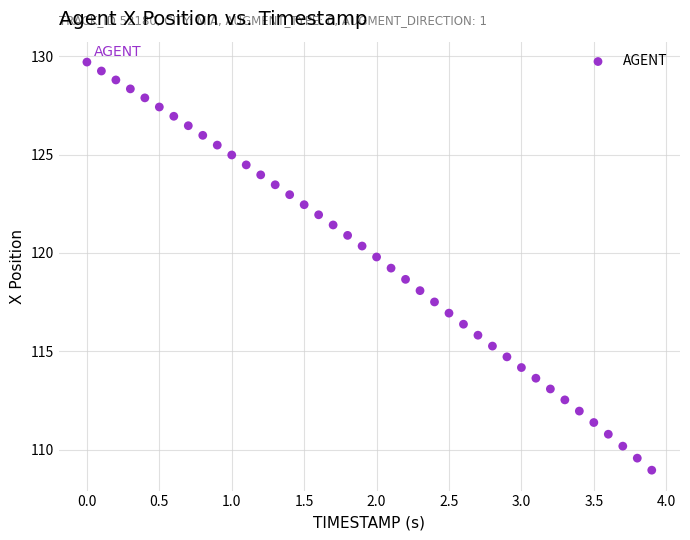

What is the range of X values (max minus min)?

3.9